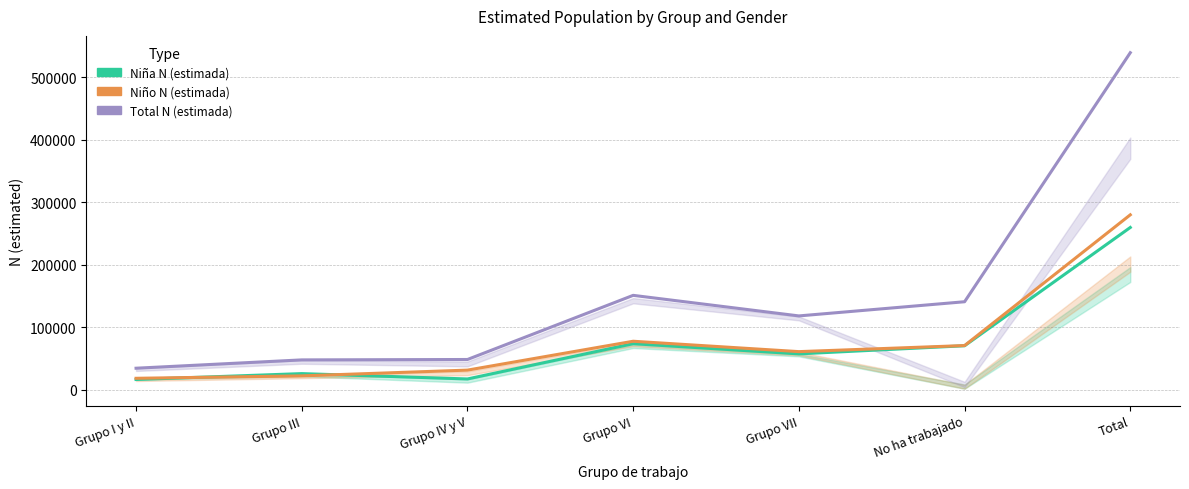

At which label does Niño N (estimada) first exceed 60710?

Grupo VI